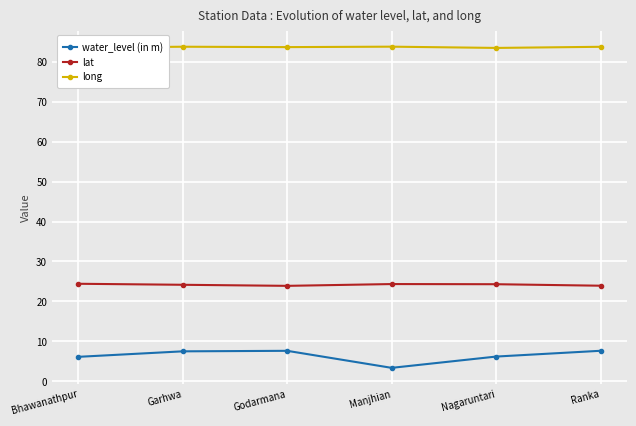

What is the greatest value displayed?

83.8